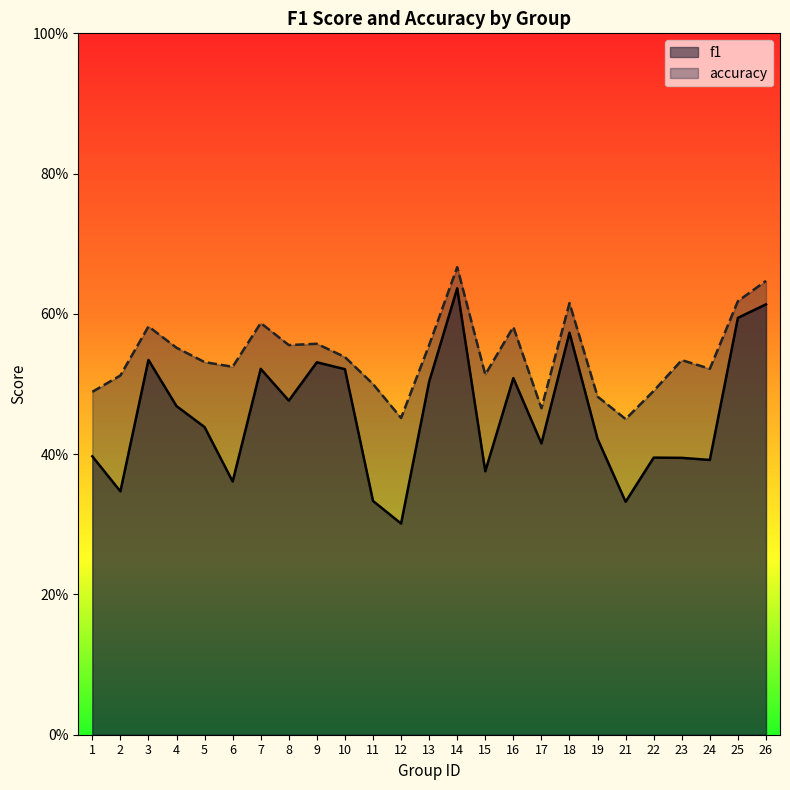

Which has a higher value, 7 or 22?

7